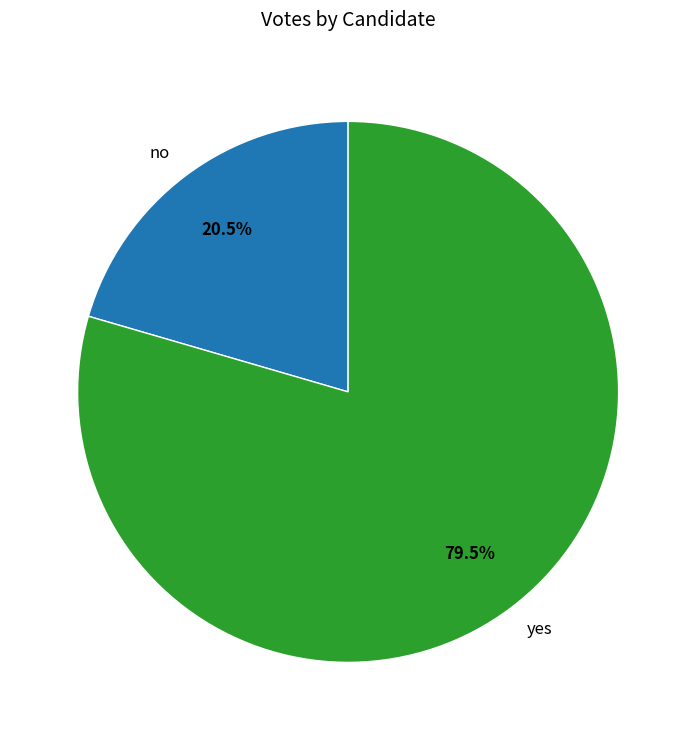

To the nearest percent, what is the difference between the yes and no slice percentages?

59%